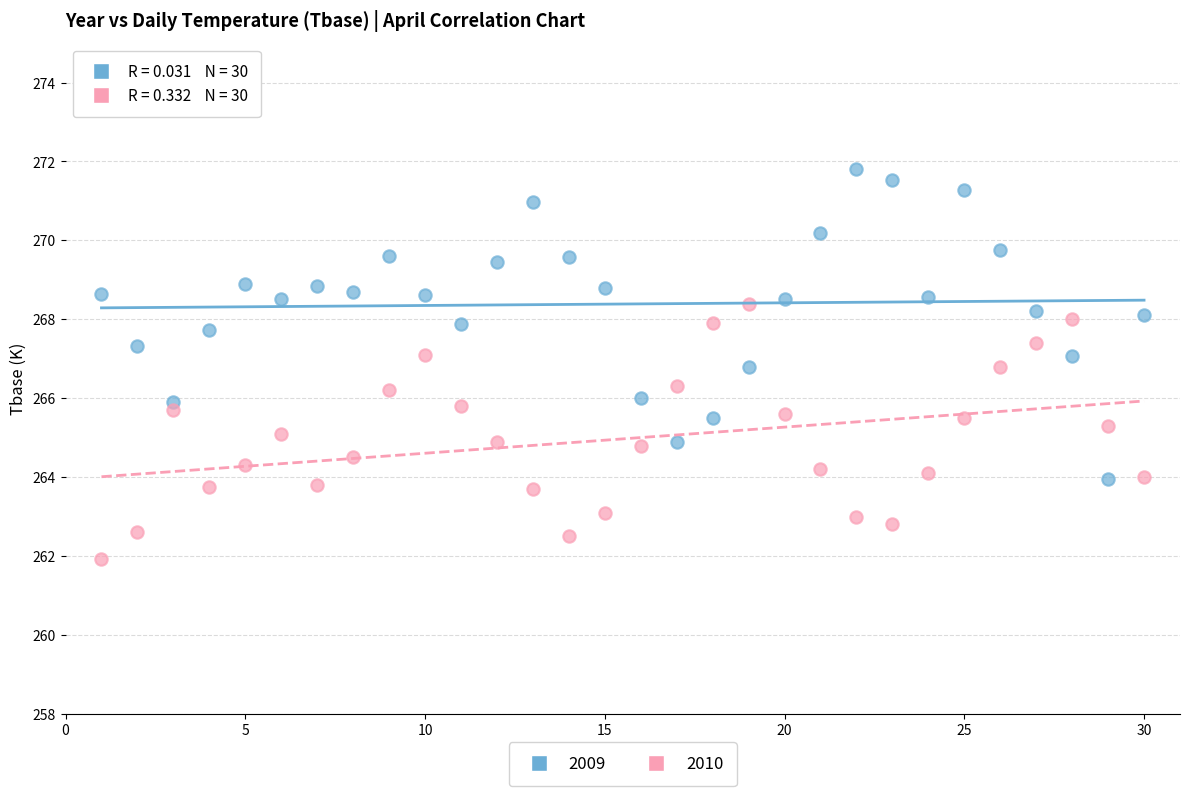

Across all data points, what is the range of Y values (max minus min)?

9.9